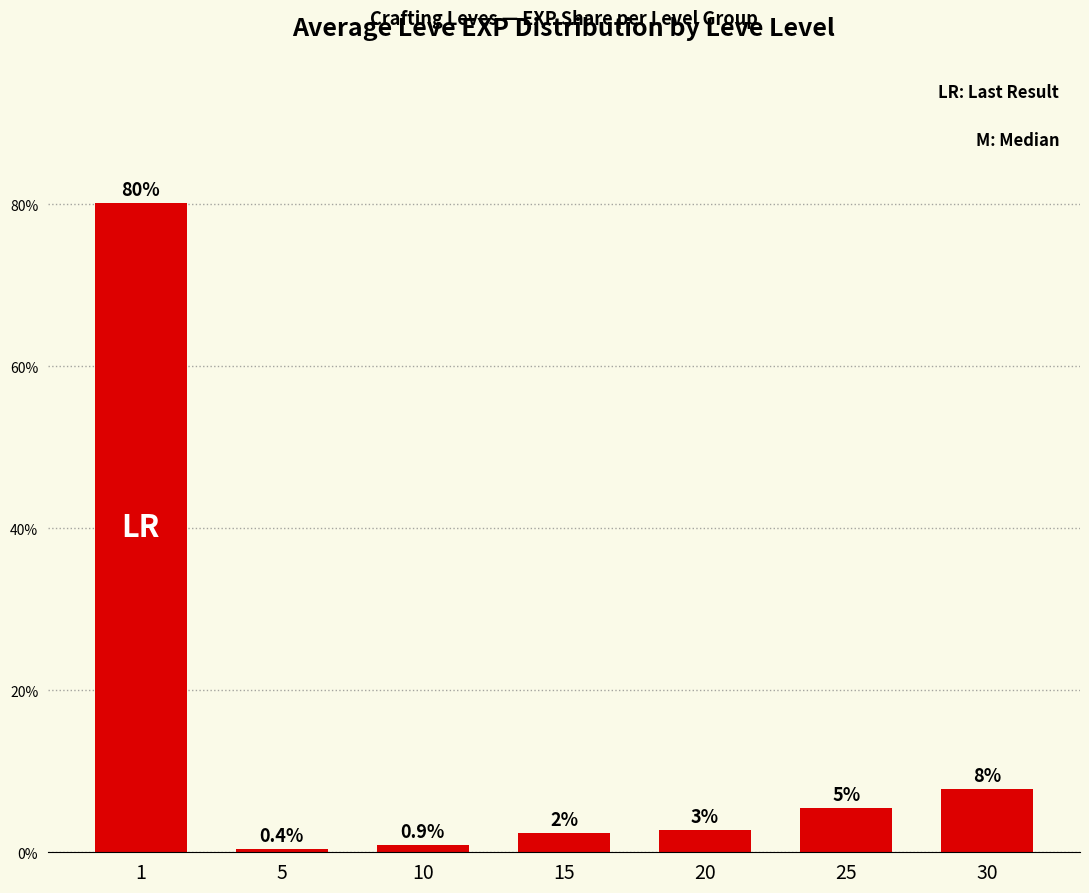

What is the difference between the maximum and minimum values?

79.8